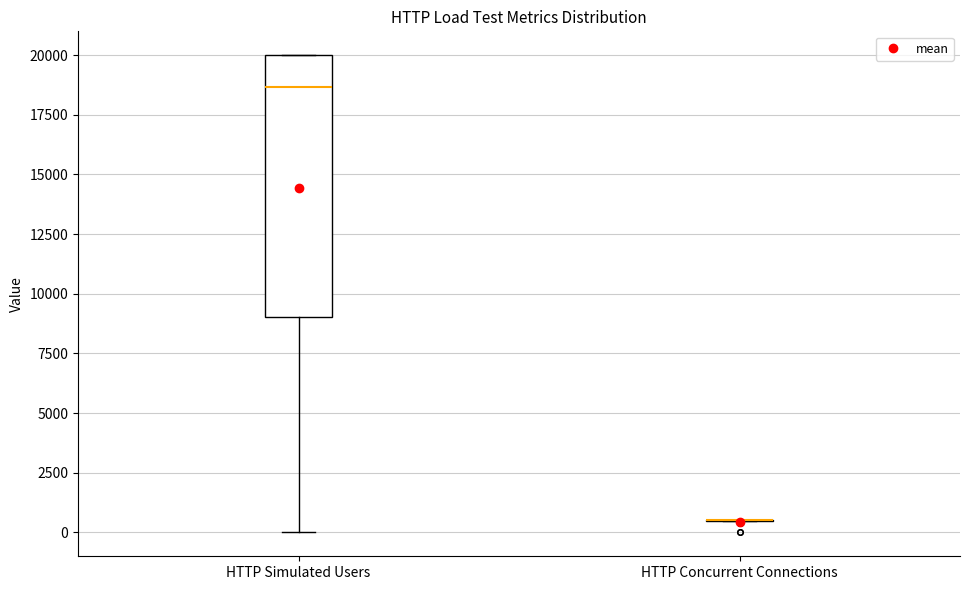

Reading left to right, read every box against the y-axis: the position of its median line, the range the box covers, and the ends of its whiskers. The values are not printed on the chart, so give them approximately, as read against the axis.

HTTP Simulated Users: median 18500, box 9000 to 20000, whiskers 0 to 20000
HTTP Concurrent Connections: box collapsed to a line at 500, whiskers 500 to 500